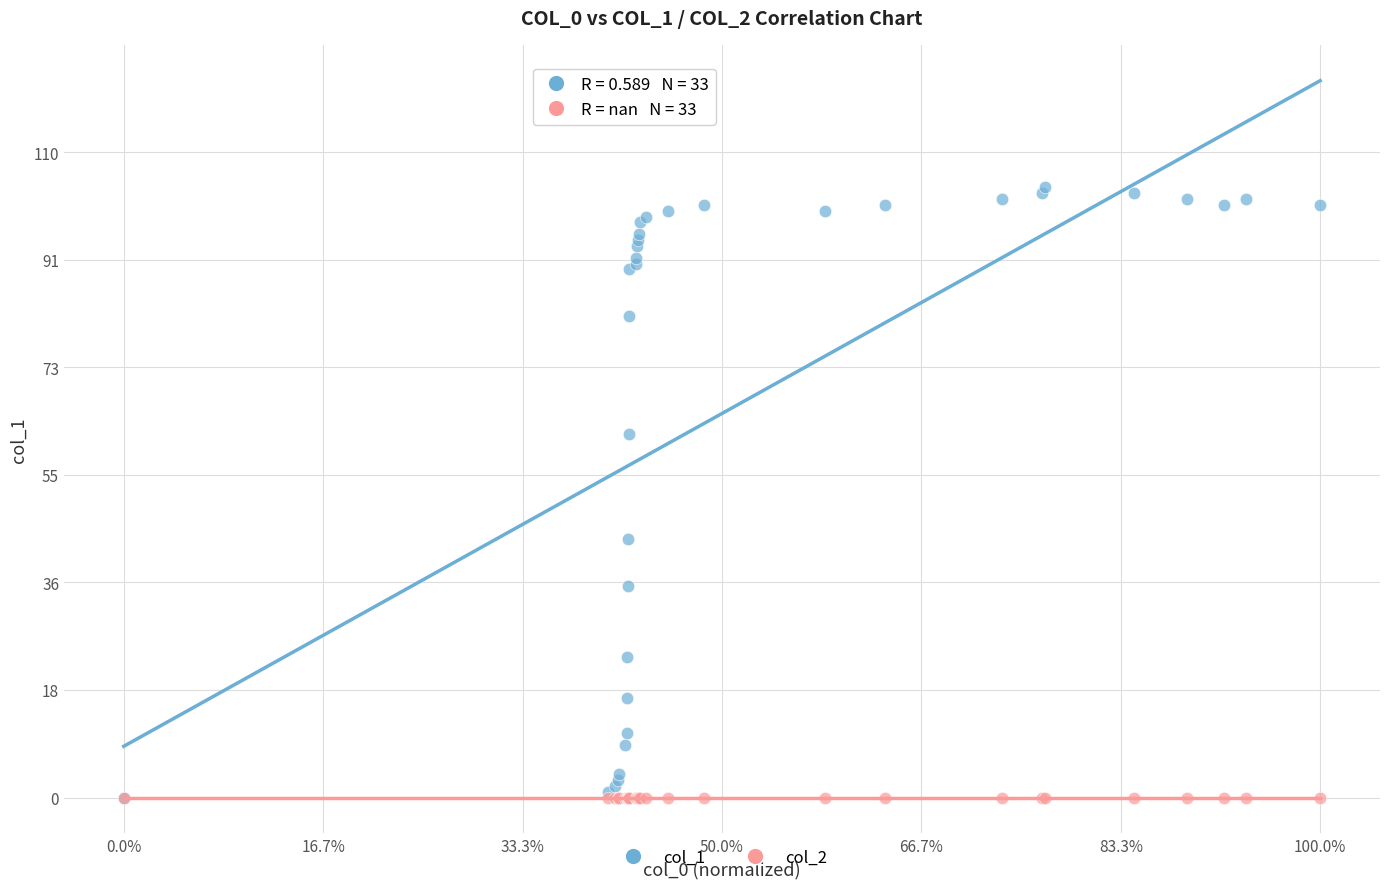

Across all series, what Y value is closest to 52?

44